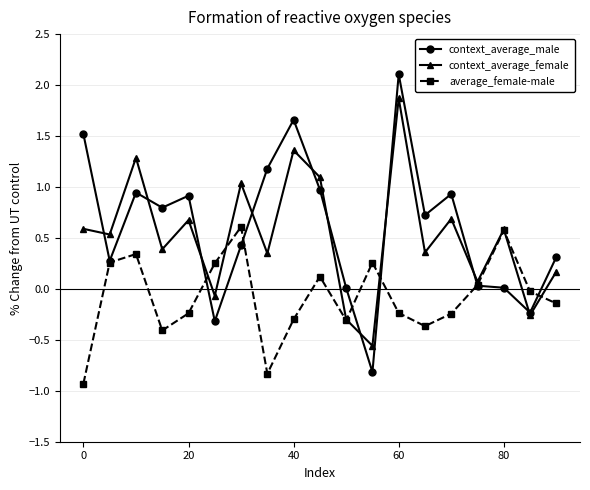

After their last crossing, which series has the higher values: context_average_female or context_average_male?

context_average_male